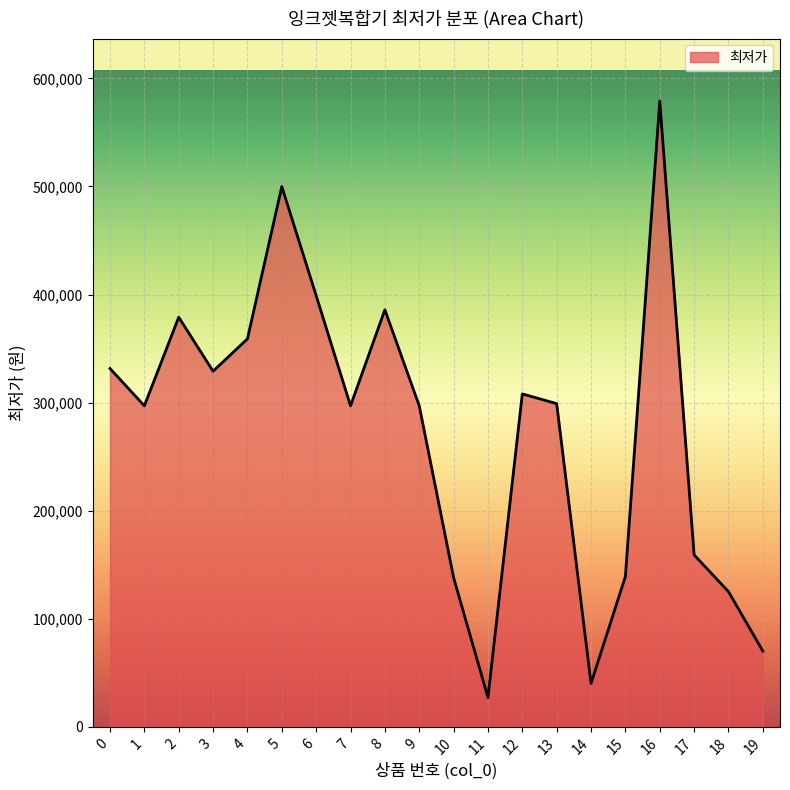

What is the change in value from 8 to 17?

-226840